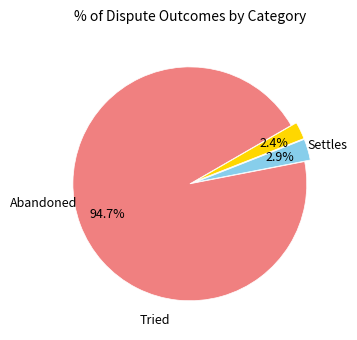

Is there a majority slice in this chart?

Yes